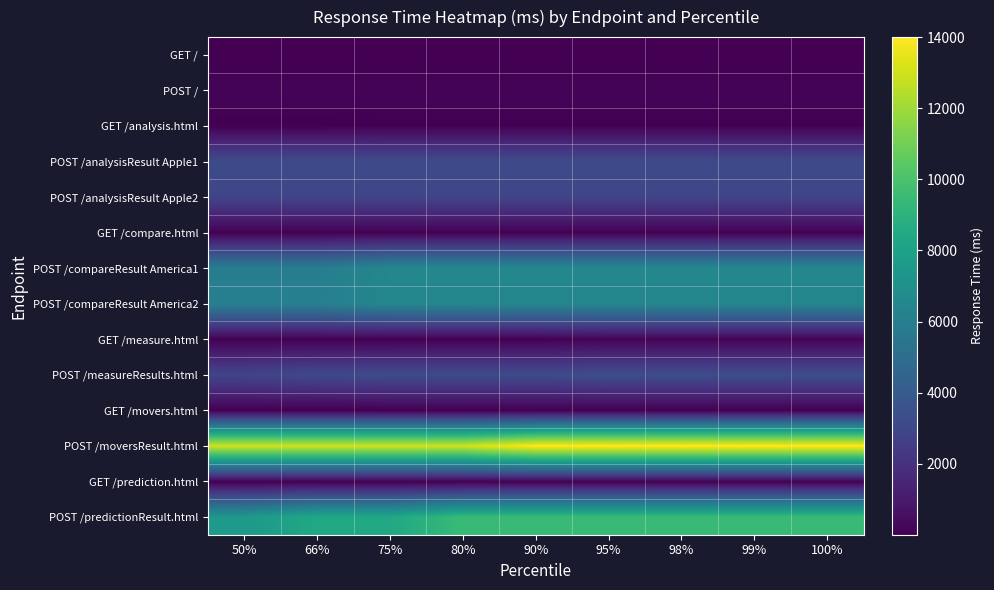

Reading right to left, transcribe all the data shown in this chart.

GET /: 100%=8	99%=8	98%=8	95%=8	90%=8	80%=8	75%=8	66%=8	50%=8
POST /: 100%=170	99%=170	98%=170	95%=170	90%=170	80%=170	75%=170	66%=170	50%=170
GET /analysis.html: 100%=31	99%=31	98%=31	95%=31	90%=31	80%=31	75%=31	66%=22	50%=22
POST /analysisResult Apple1: 100%=3200	99%=3200	98%=3200	95%=3200	90%=3200	80%=3200	75%=3200	66%=3200	50%=3200
POST /analysisResult Apple2: 100%=2900	99%=2900	98%=2900	95%=2900	90%=2900	80%=2900	75%=2900	66%=2900	50%=2900
GET /compare.html: 100%=43	99%=43	98%=43	95%=43	90%=43	80%=39	75%=39	66%=39	50%=38
POST /compareResult America1: 100%=6500	99%=6500	98%=6500	95%=6500	90%=6500	80%=6500	75%=6500	66%=5900	50%=5900
POST /compareResult America2: 100%=6400	99%=6400	98%=6400	95%=6400	90%=6400	80%=6400	75%=6400	66%=6100	50%=6100
GET /measure.html: 100%=150	99%=150	98%=150	95%=150	90%=31	80%=30	75%=29	66%=29	50%=28
POST /measureResults.html: 100%=3300	99%=3300	98%=3300	95%=3300	90%=3200	80%=3200	75%=3200	66%=3100	50%=2900
GET /movers.html: 100%=11	99%=11	98%=11	95%=11	90%=11	80%=11	75%=11	66%=11	50%=11
POST /moversResult.html: 100%=14000	99%=14000	98%=14000	95%=14000	90%=14000	80%=13000	75%=13000	66%=13000	50%=13000
GET /prediction.html: 100%=34	99%=34	98%=34	95%=34	90%=34	80%=25	75%=25	66%=23	50%=23
POST /predictionResult.html: 100%=9500	99%=9500	98%=9500	95%=9500	90%=9500	80%=9500	75%=8400	66%=8400	50%=7500